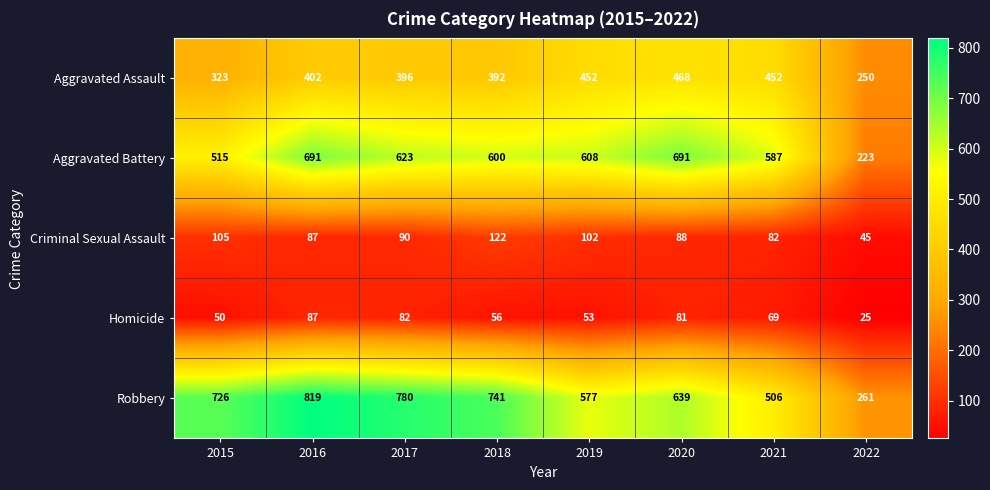

The value of Aggravated Battery at 2017 is 1049. True or false?

False